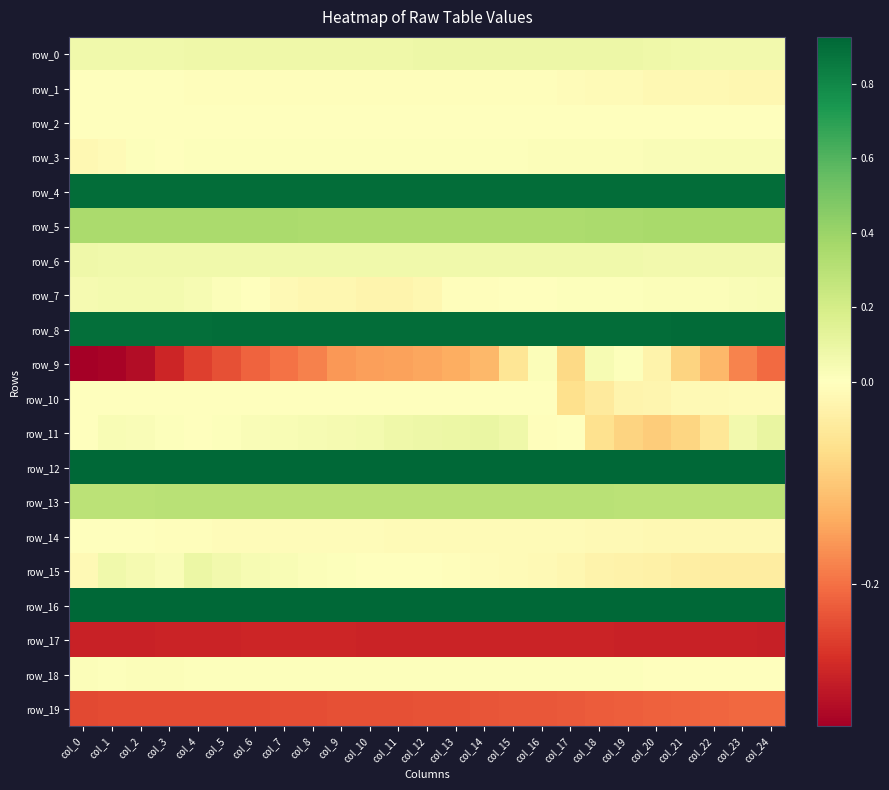

The row_15 series shows -0.0 at col_0. True or false?

True